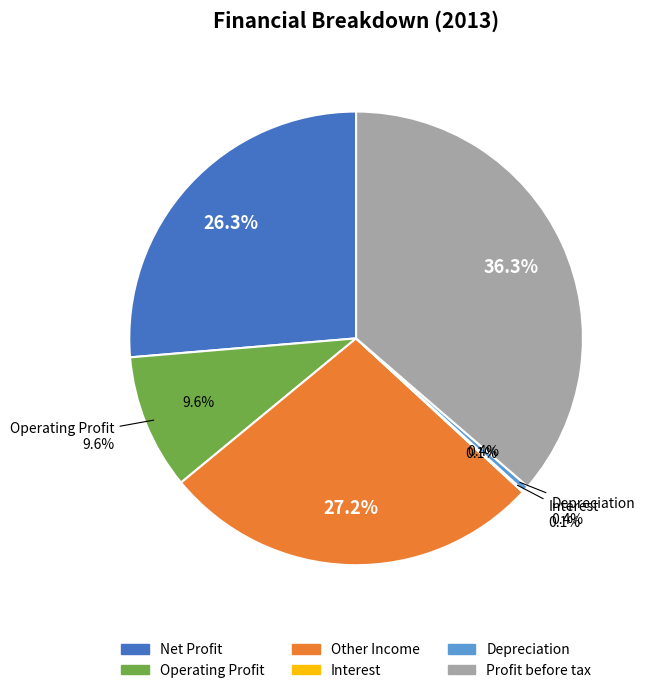

What is the smallest slice in the pie chart?

Interest